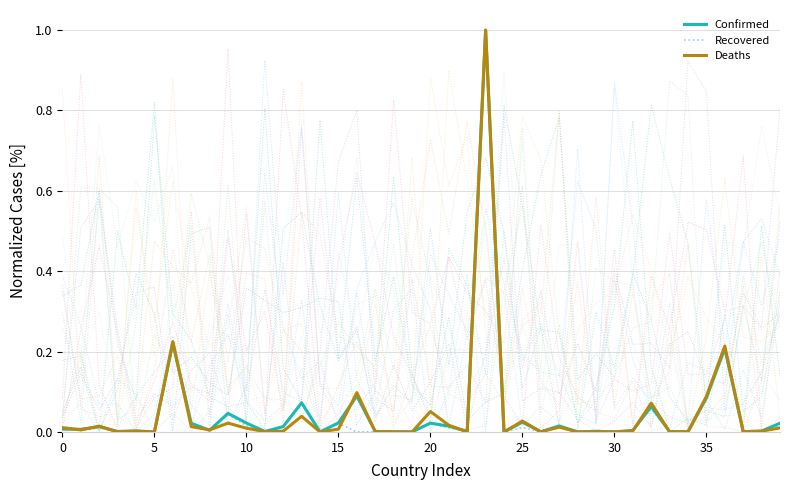

Between 18 and 21, which series saw the biggest shift?

Deaths